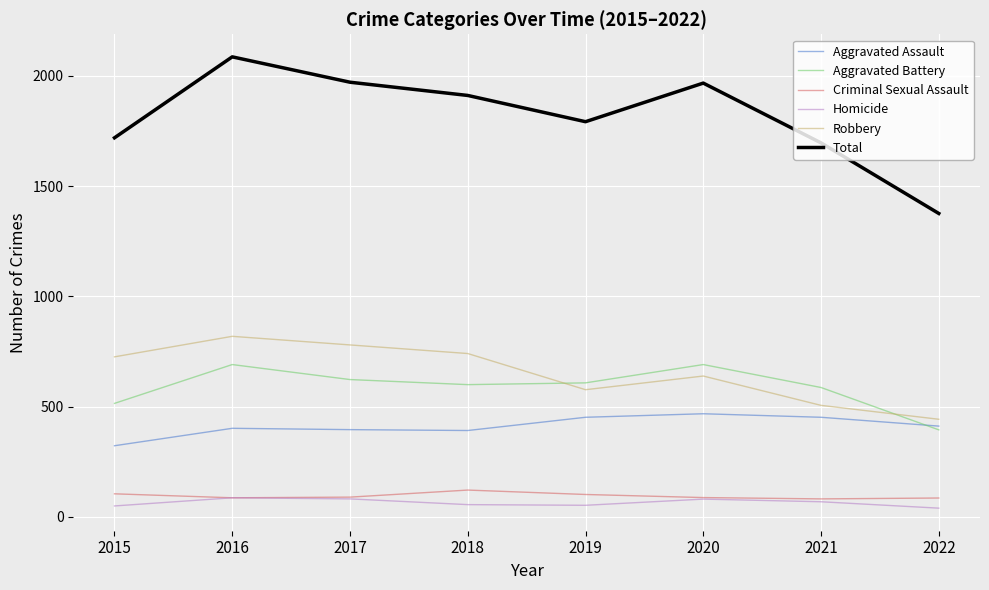

What is the minimum value for Aggravated Assault?

323